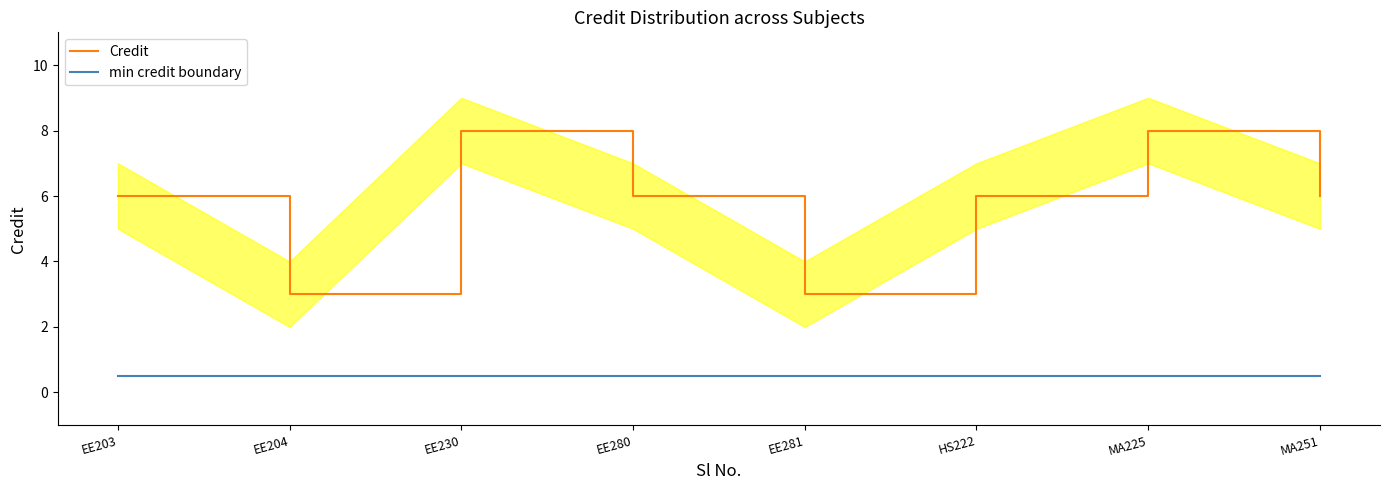

Where is the first local maximum for Credit?

EE230